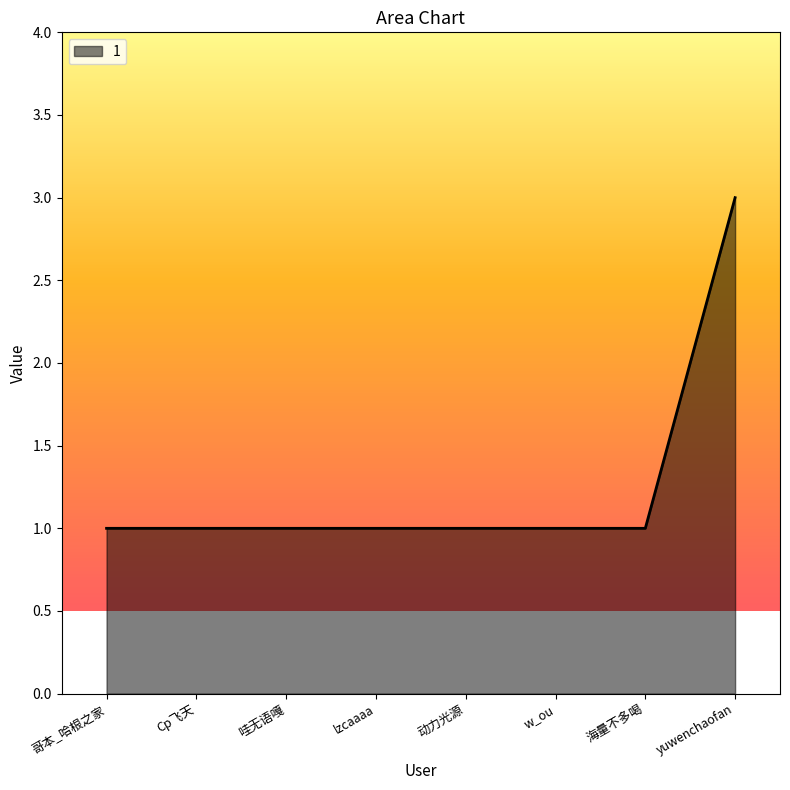

What position from the right is lzcaaaa?

5